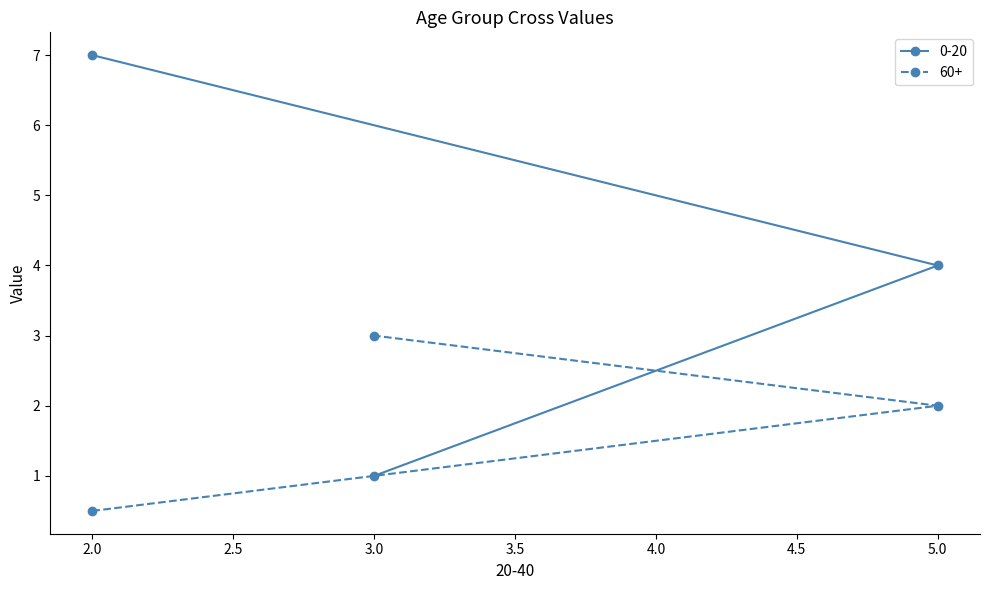

At which category is the sum across all series the highest?

2.0